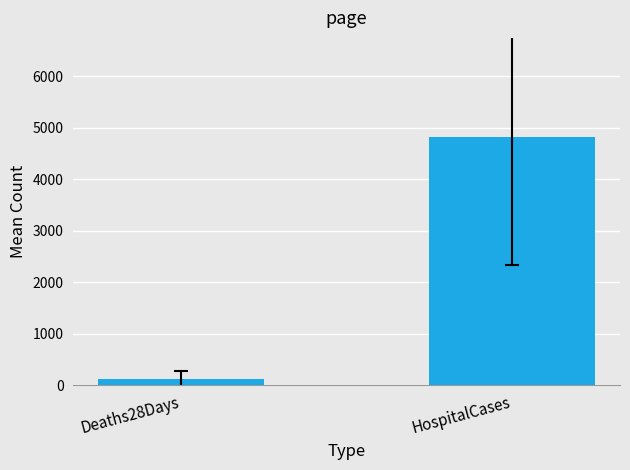

What is the greatest value displayed?

4820.0